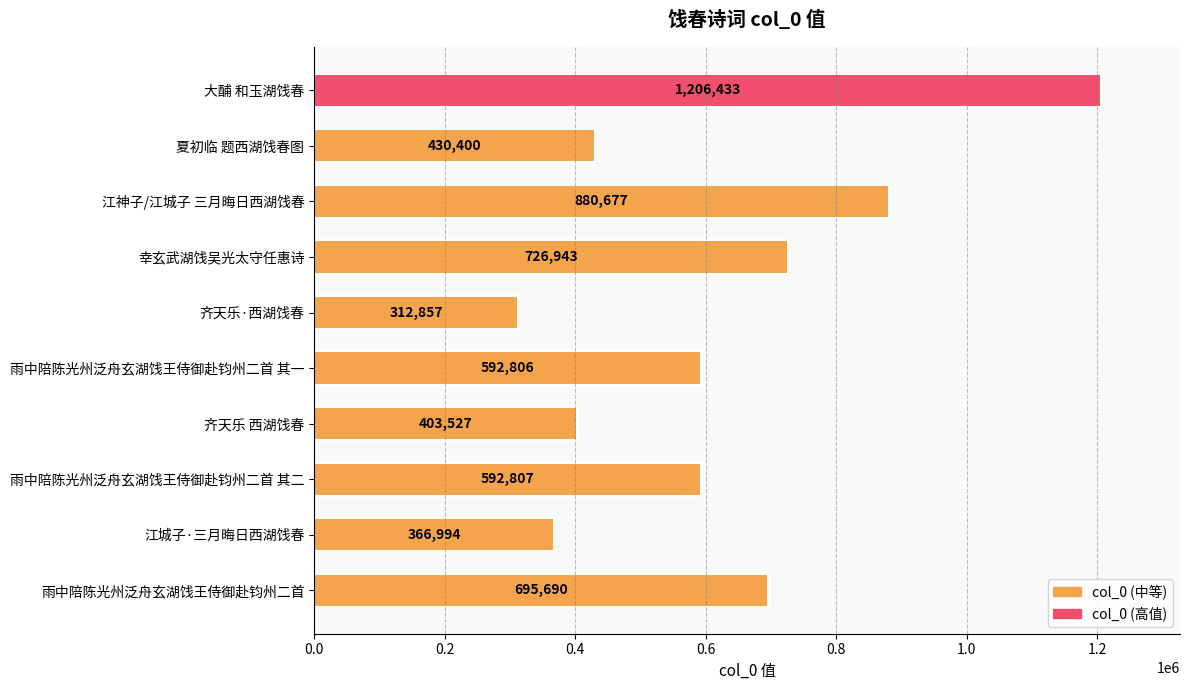

What is the value of the 4th bar from the top?

726943